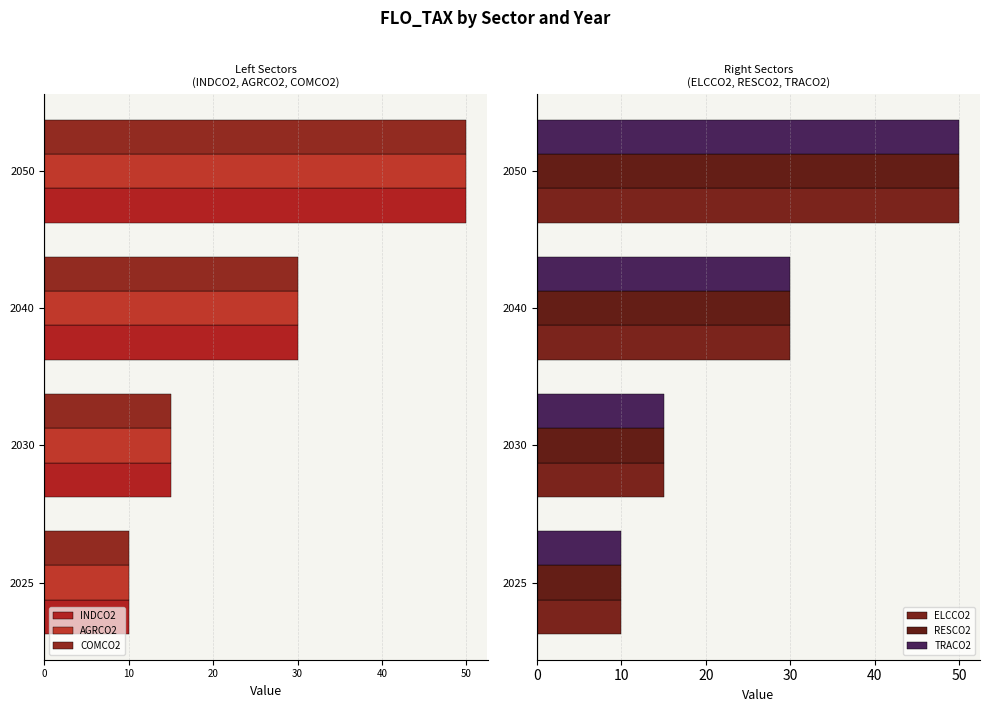

The ELCCO2 series shows 22 at 2050. True or false?

False